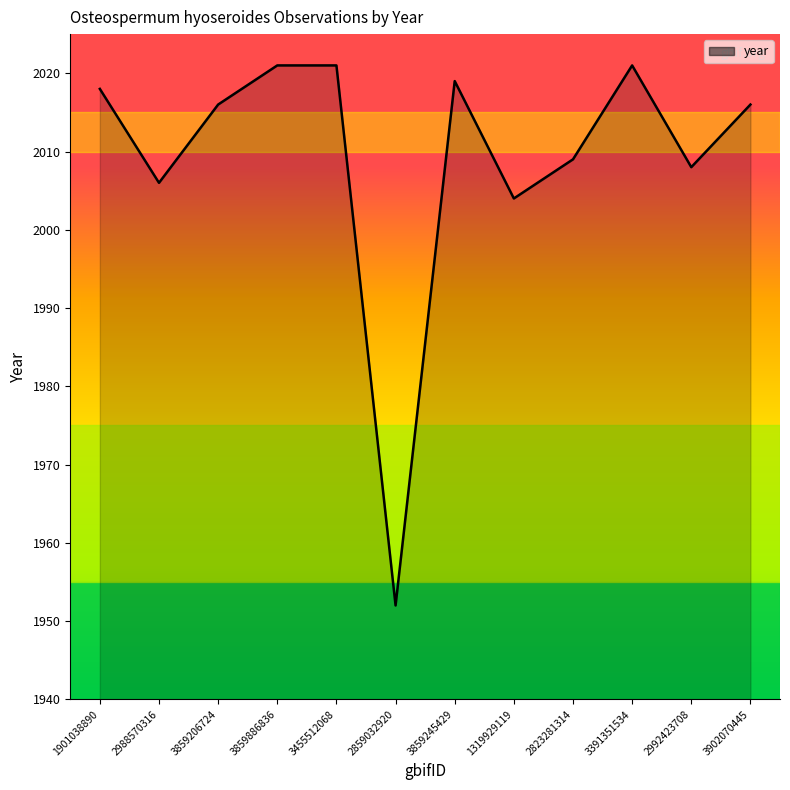

The value at 3859245429 is 805. True or false?

False